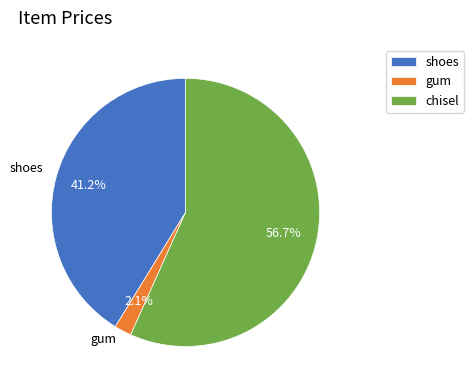

Is it true that shoes is 51% of the pie?

False